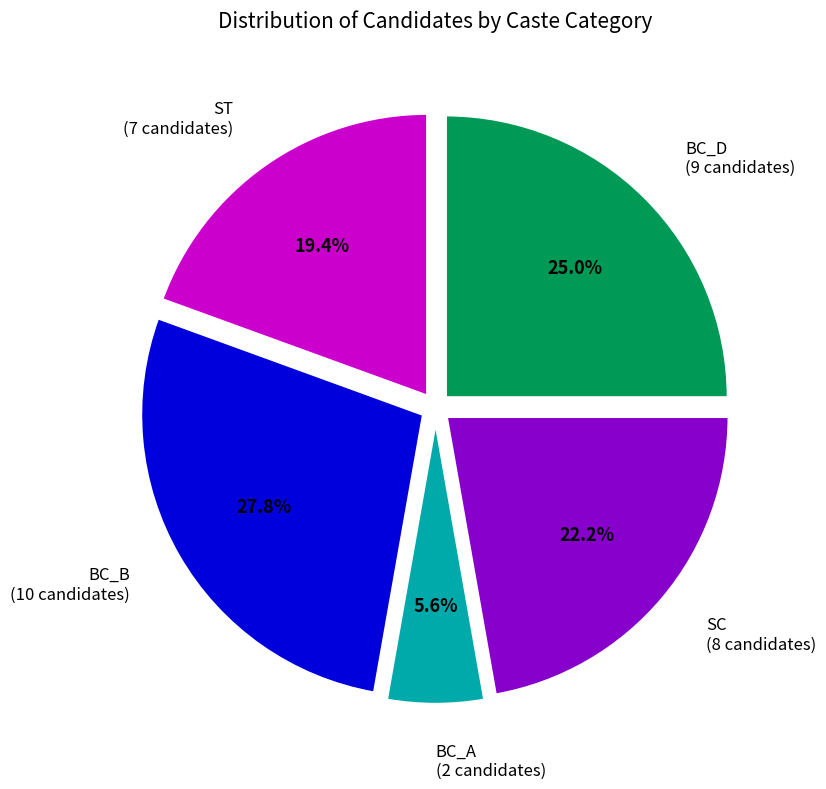

Count the number of slices in the pie.

5